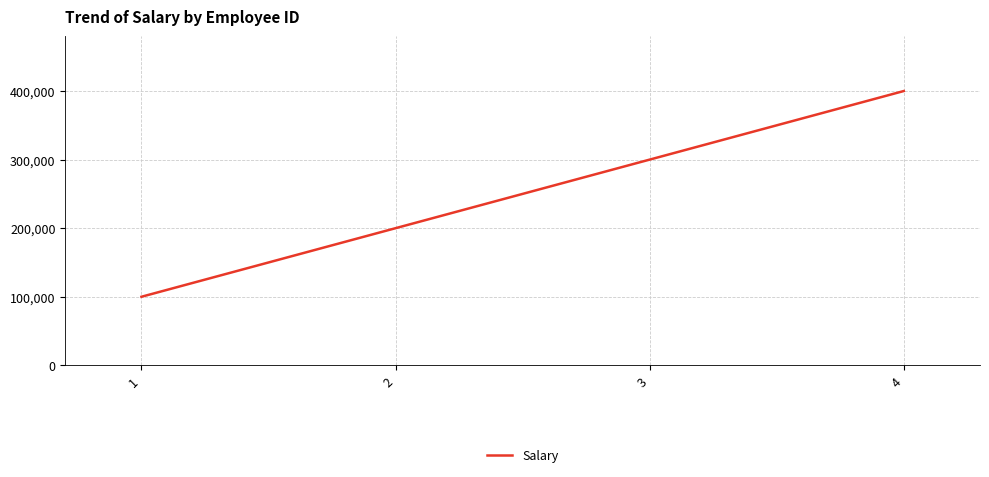

Reading left to right, list all the values displayed in this chart.

1=100000	2=200000	3=300000	4=400000